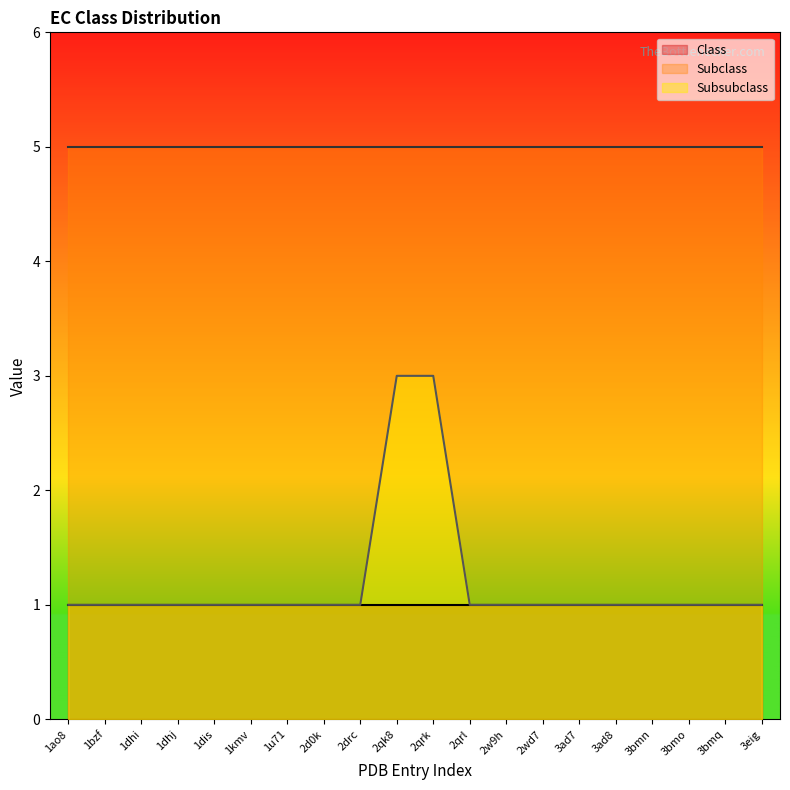

What is the total value across all series at 2qk8?

9